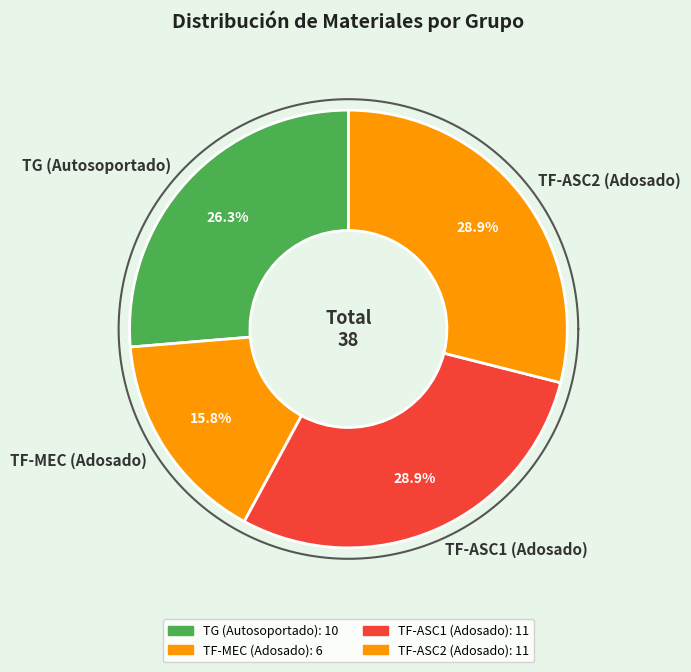

True or false: TF-ASC2 (Adosado) accounts for 21% of the total.

False